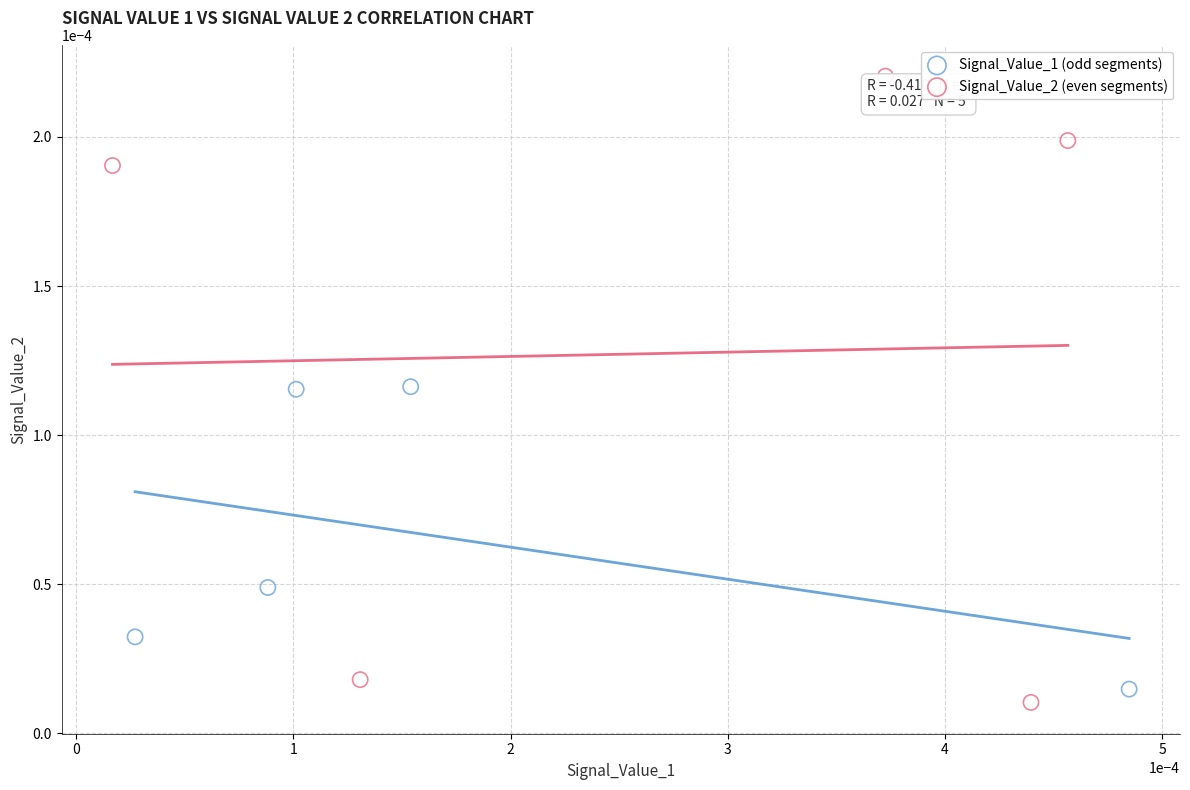

Which series has the largest Y range (max minus min)?

Signal_Value_2 (even segments)